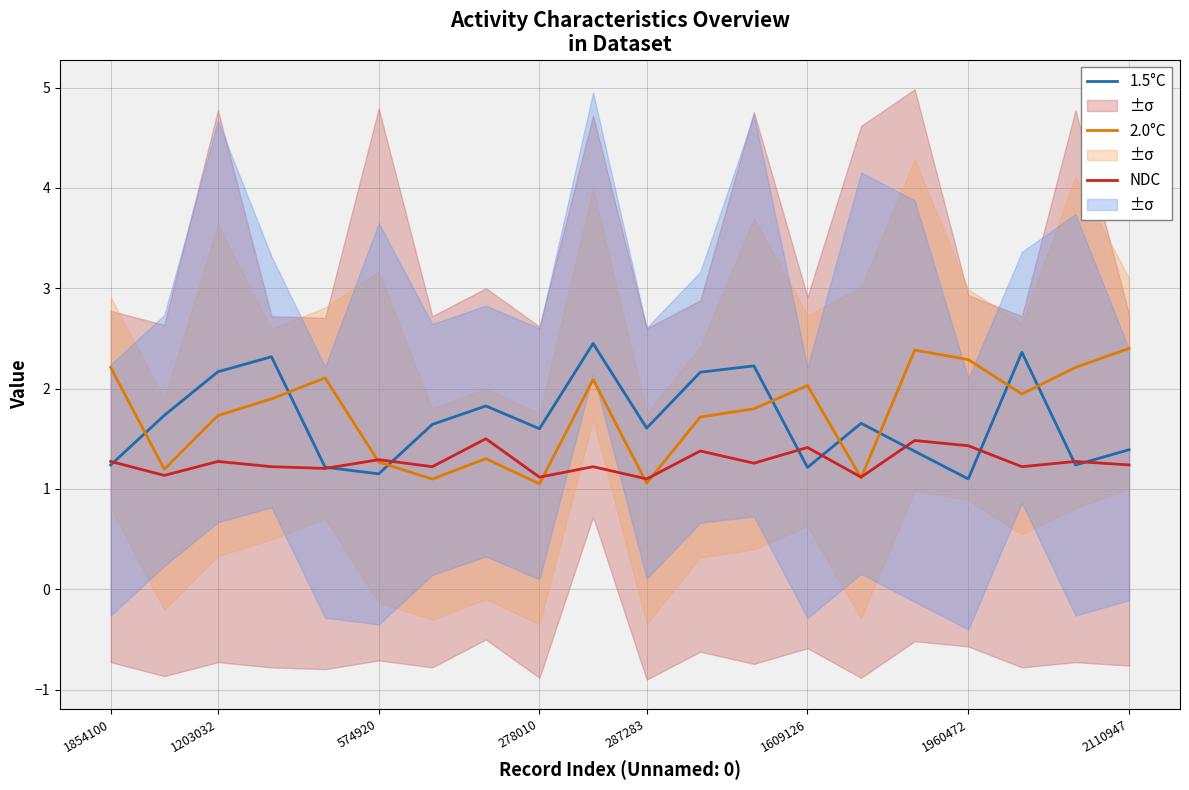

What is the highest value of the NDC series?

1.5